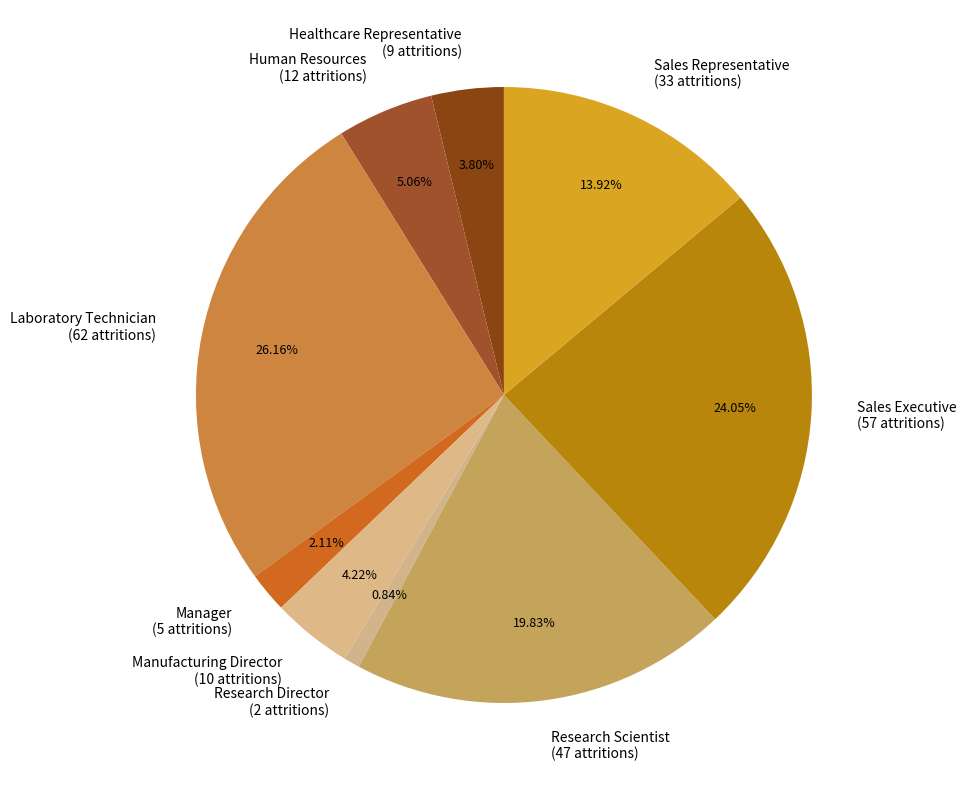

The Sales Representative slice represents 14% of the pie. True or false?

True